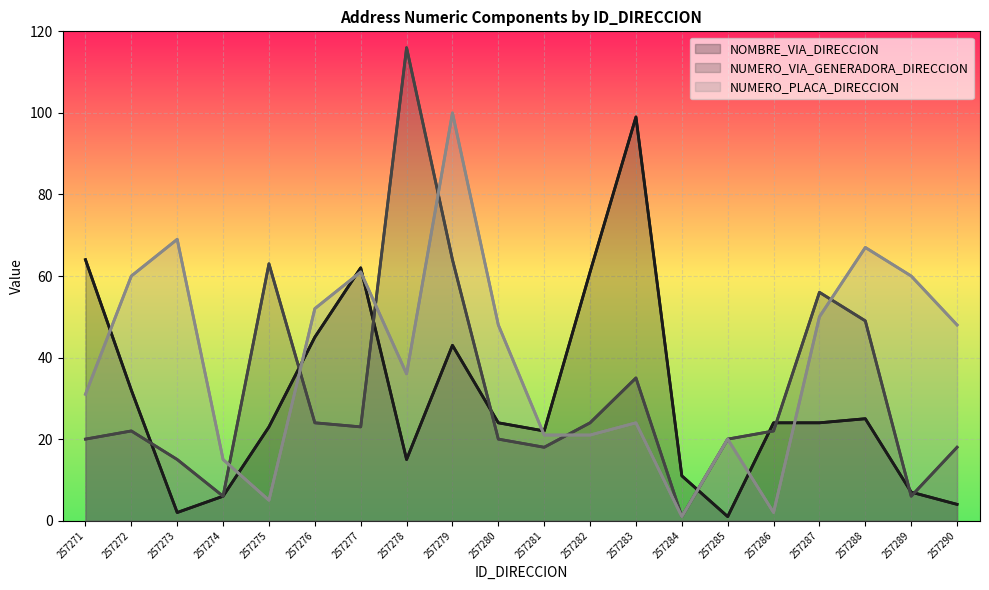

Which series changed the most between 257271 and 257288?

NOMBRE_VIA_DIRECCION